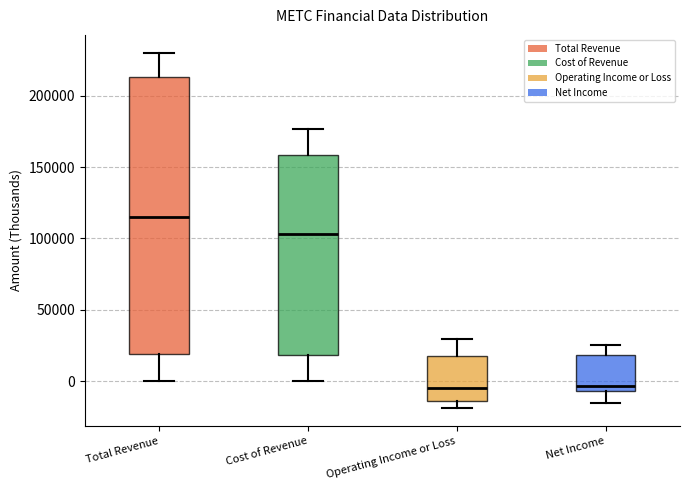

Reading left to right, read every box against the y-axis: the position of its median line, the range the box covers, and the ends of its whiskers. The values are not printed on the chart, so give them approximately, as read against the axis.

Total Revenue: median 115000, box 20000 to 215000, whiskers 0 to 230000
Cost of Revenue: median 105000, box 20000 to 160000, whiskers 0 to 175000
Operating Income or Loss: median -5000, box -15000 to 20000, whiskers -20000 to 30000
Net Income: median -5000 (just above the box's lower edge), box -5000 to 20000, whiskers -15000 to 25000